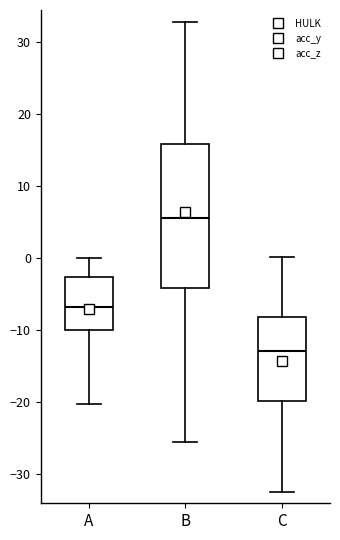

Which box's median line is the lowest?

C